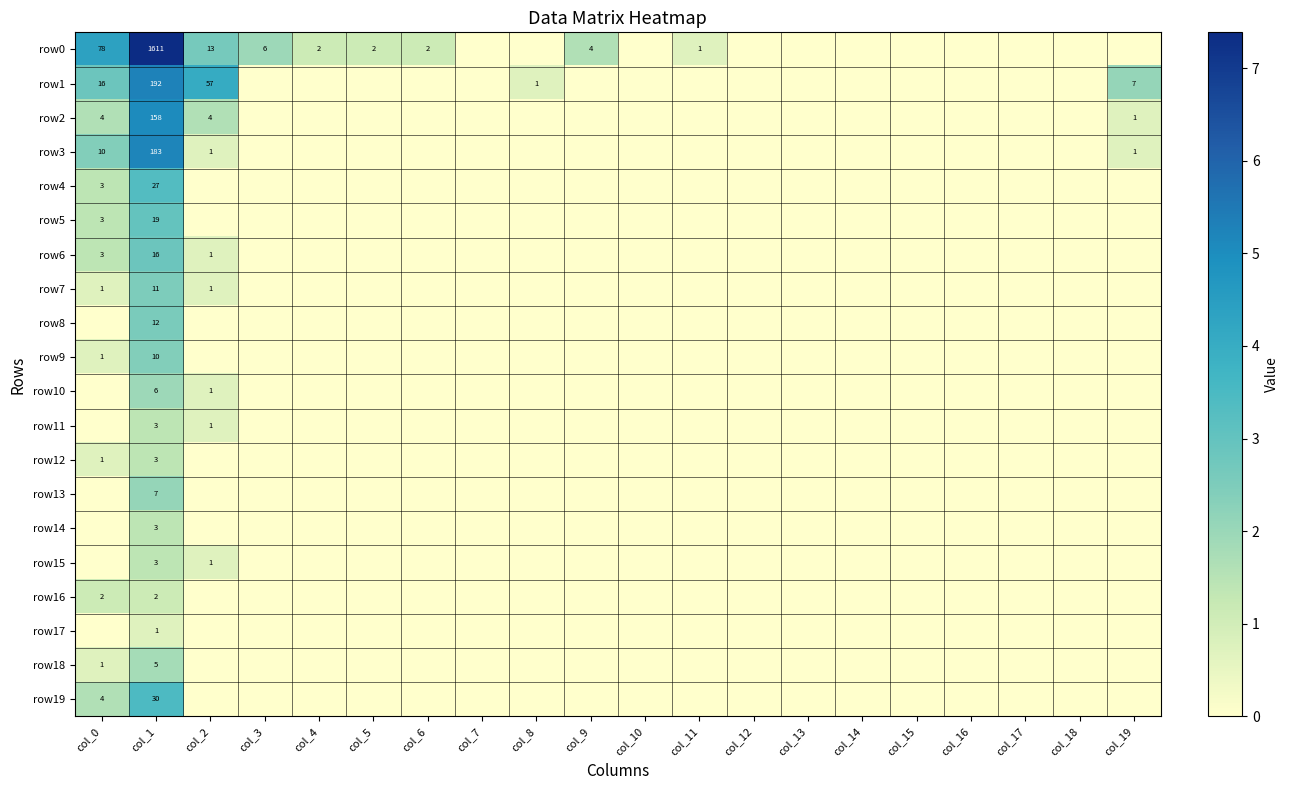

Which category has the lowest value across all series?

col_7